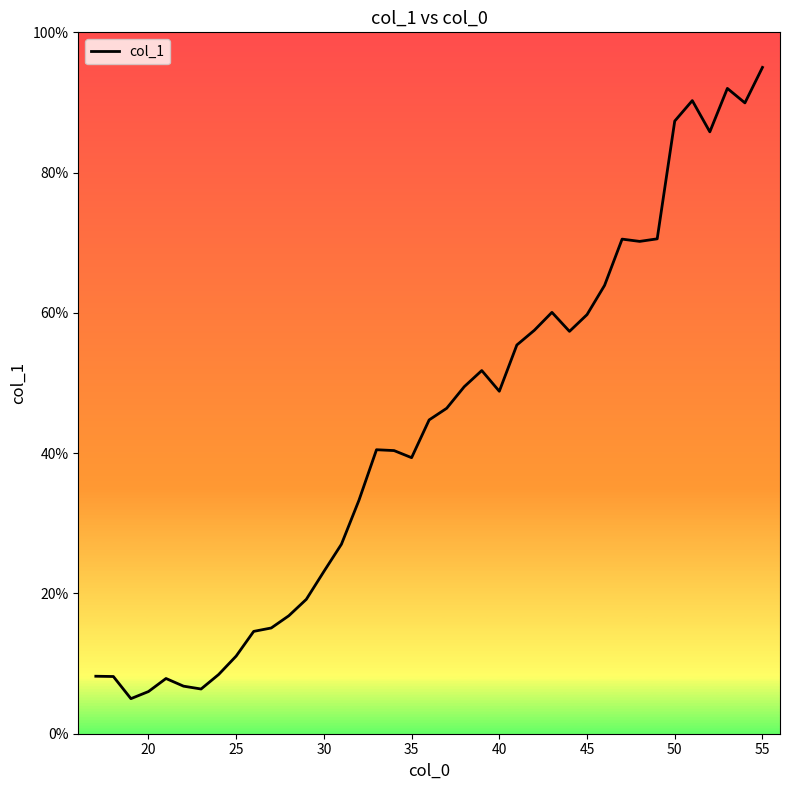

Is this an area chart (filled region under the line)?

No